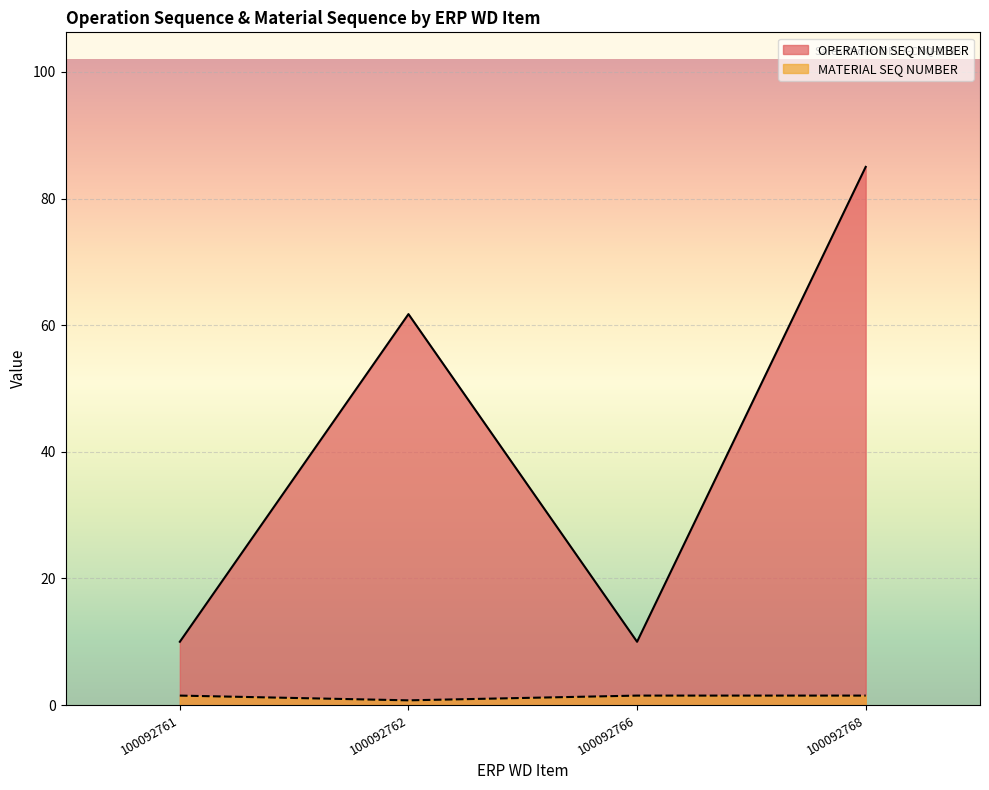

Which category has the lowest value in the MATERIAL SEQ NUMBER series?

100092762